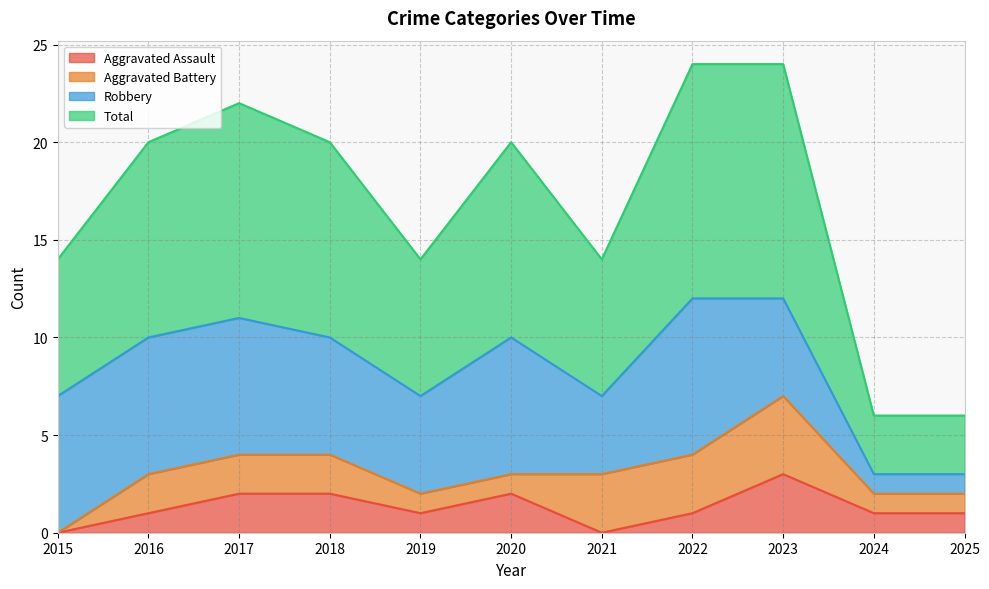

True or false: Total and Aggravated Assault cross at least once.

False